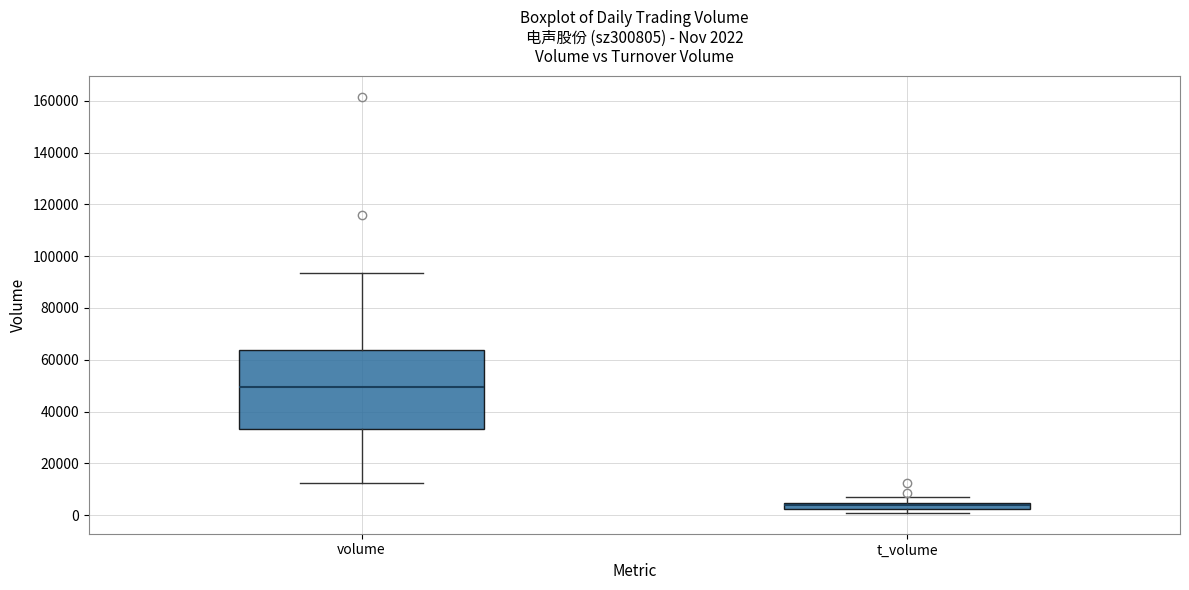

Which box is the tallest, from its lower edge to its upper edge?

volume